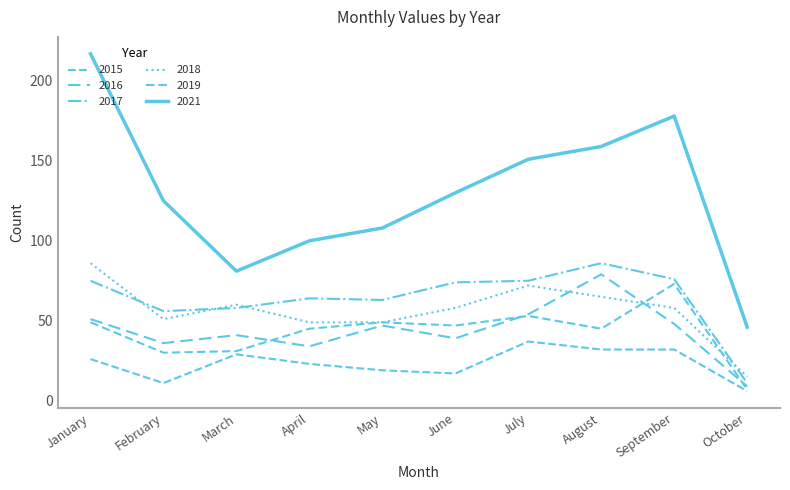

Does the chart display data point markers on the line(s)?

No